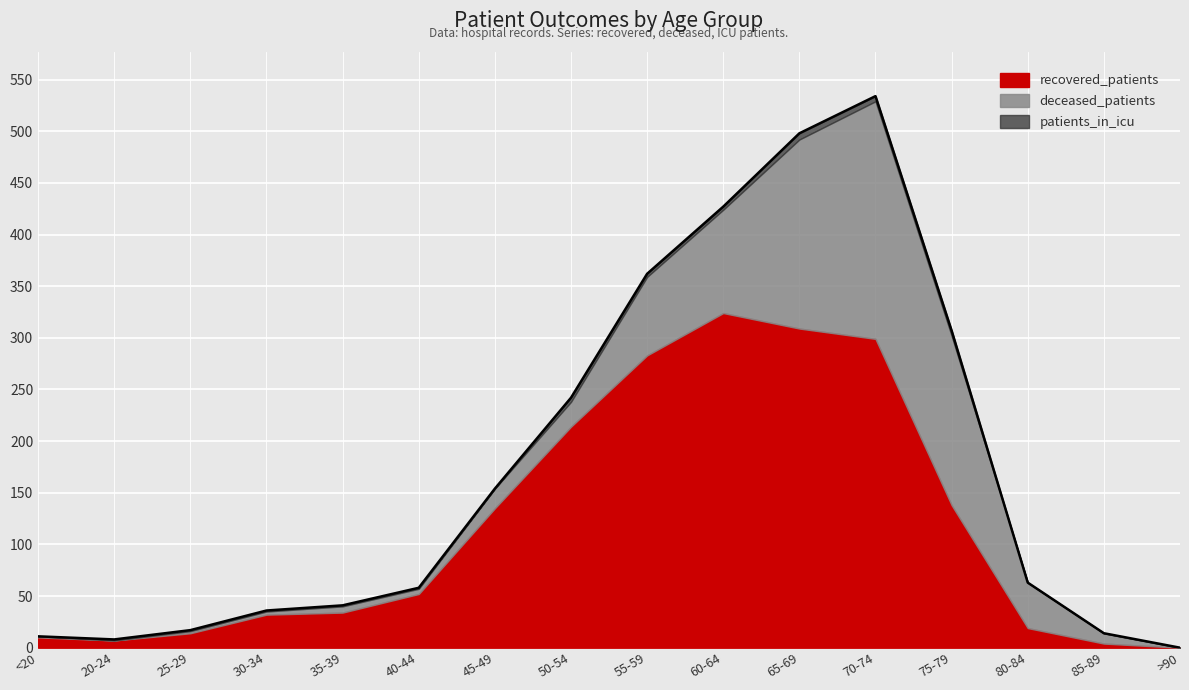

At how many categories does at least one series exceed 142?

6